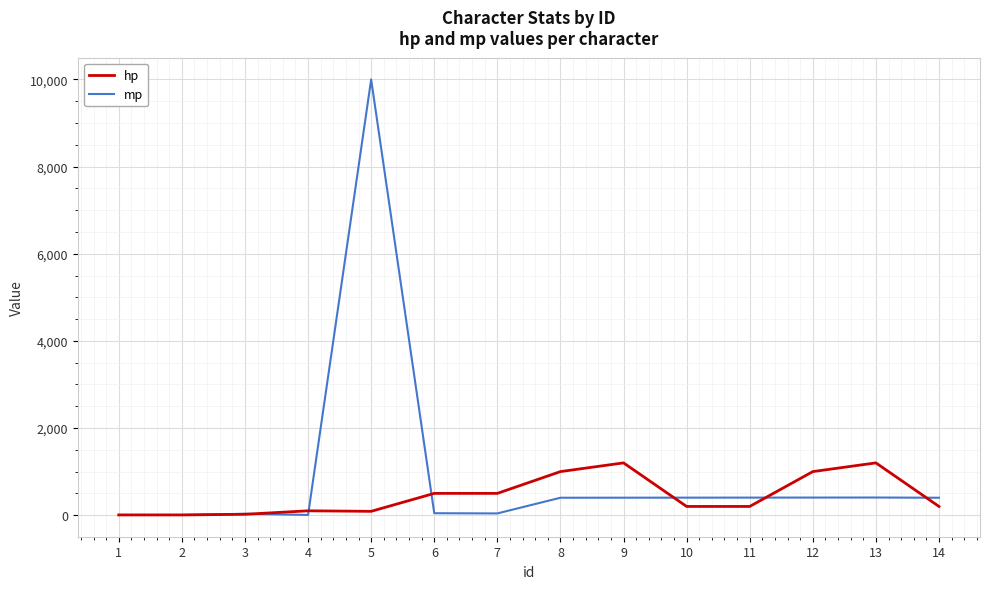

Which series changed the most between 4 and 11?

mp